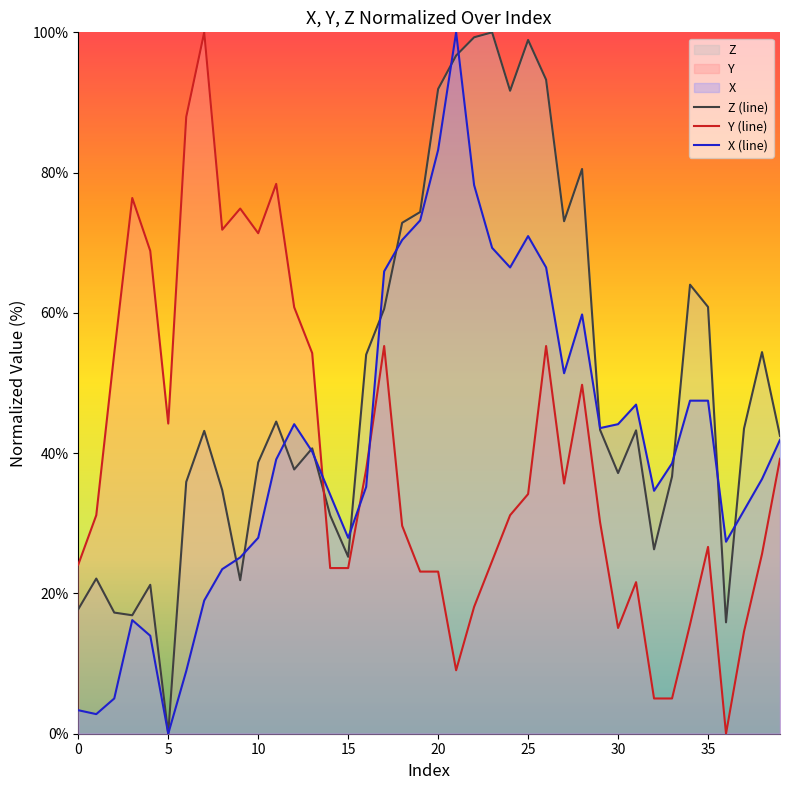

What is the maximum value for Y (line)?

100.0